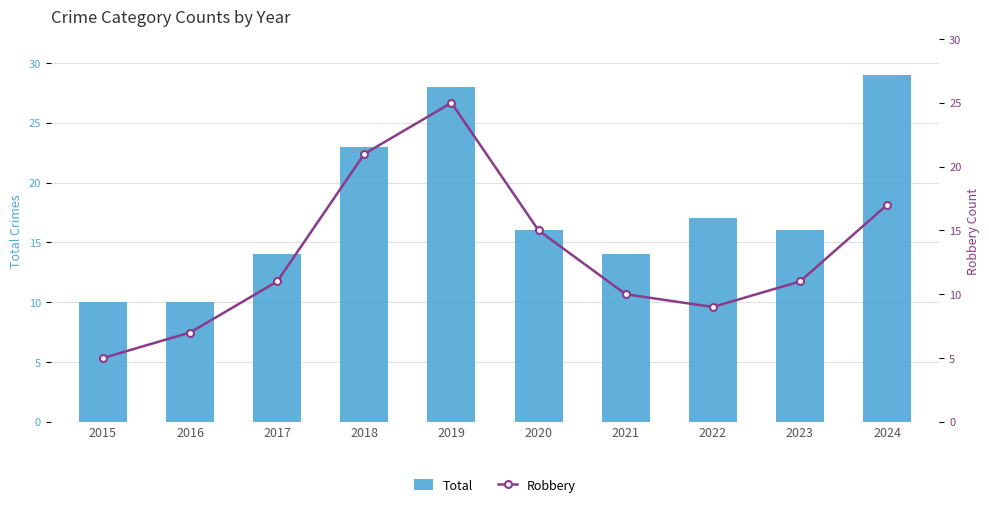

Where is Robbery nearest to the value 15?

2020